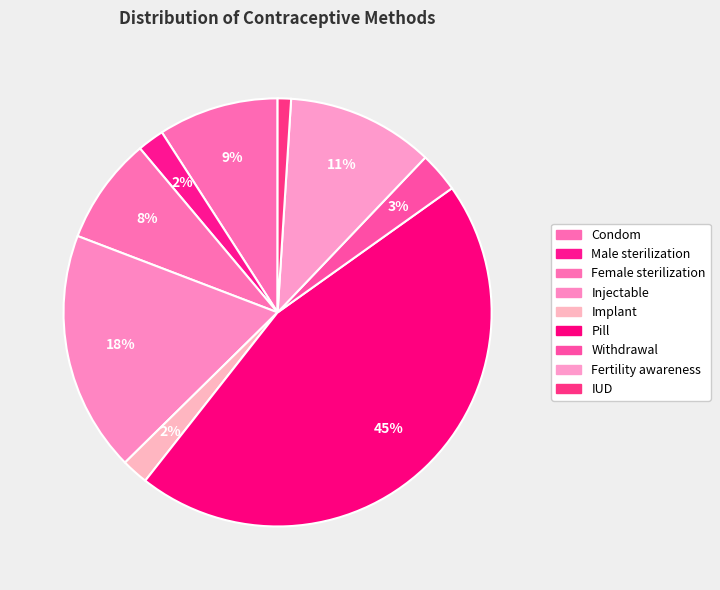

To the nearest percent, what is the combined percentage of Withdrawal and Pill?

48%